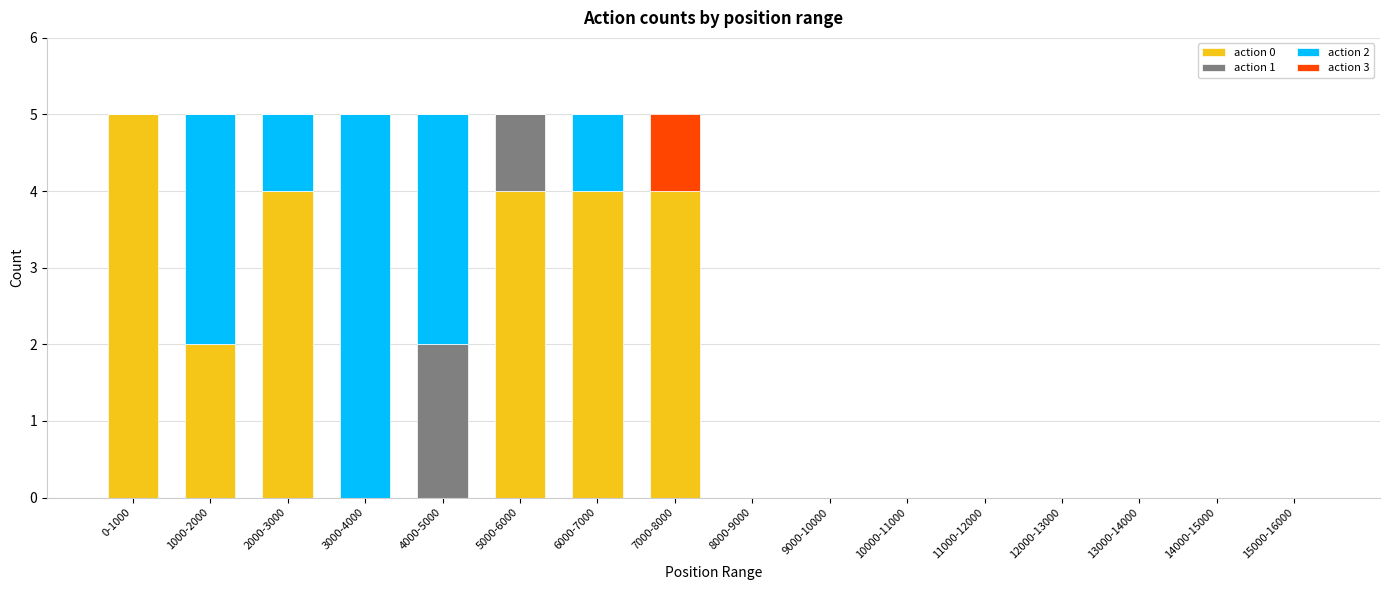

What is the maximum value for action 0?

5